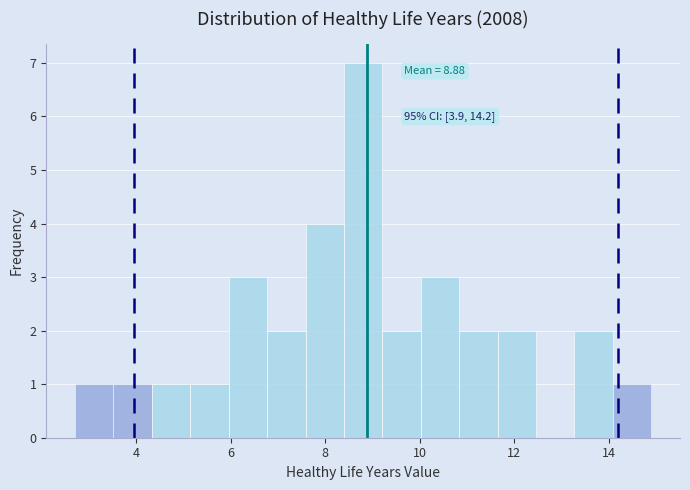

Over which range of the x-axis is the bar tallest?

8.4 to 9.2